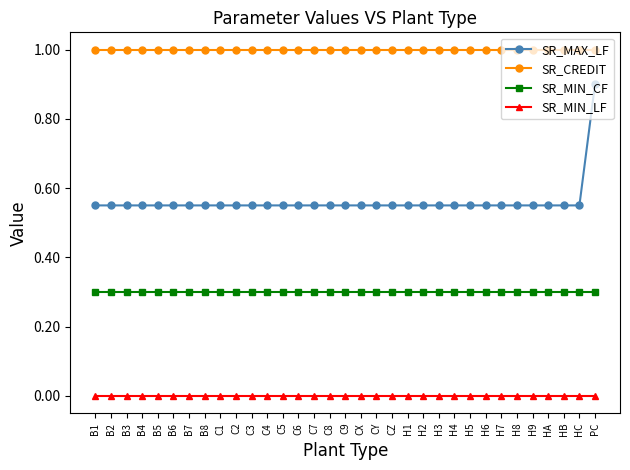

True or false: SR_MIN_LF and SR_MIN_CF intersect in this chart.

False